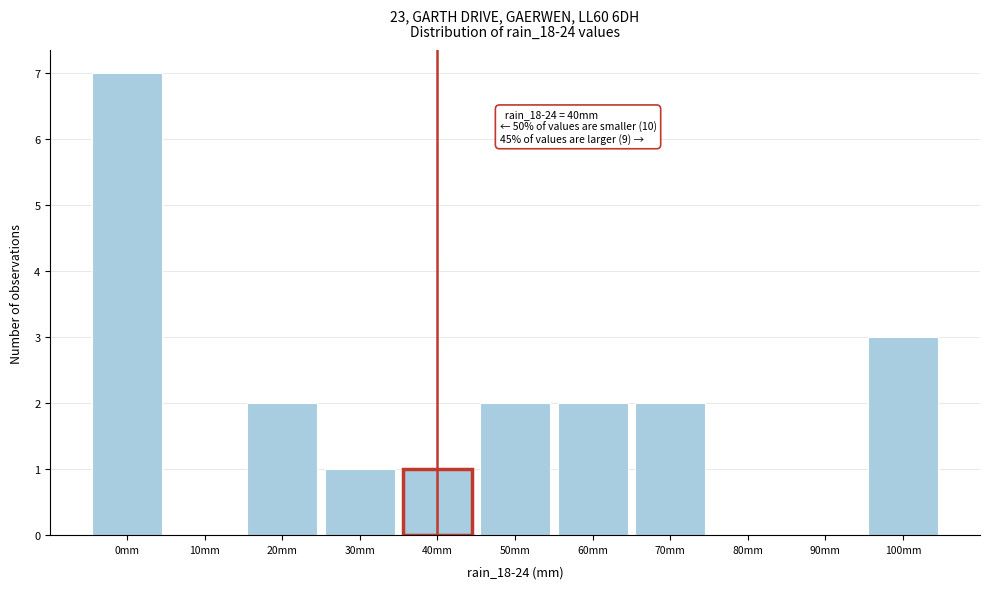

Over which range of the x-axis is the bar tallest?

-5 to 5